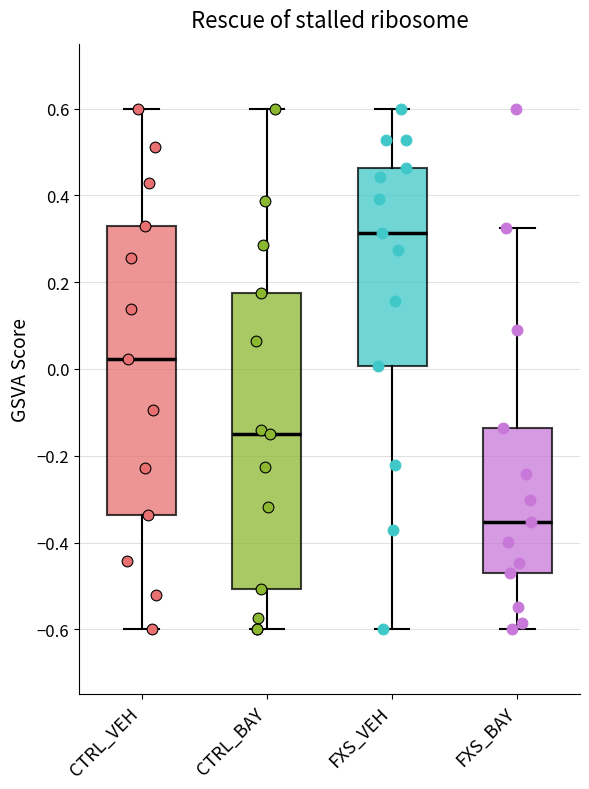

Where is the upper edge of the box for CTRL_VEH on the y-axis? The values are not printed on the chart, so give them approximately, as read against the axis.

0.32